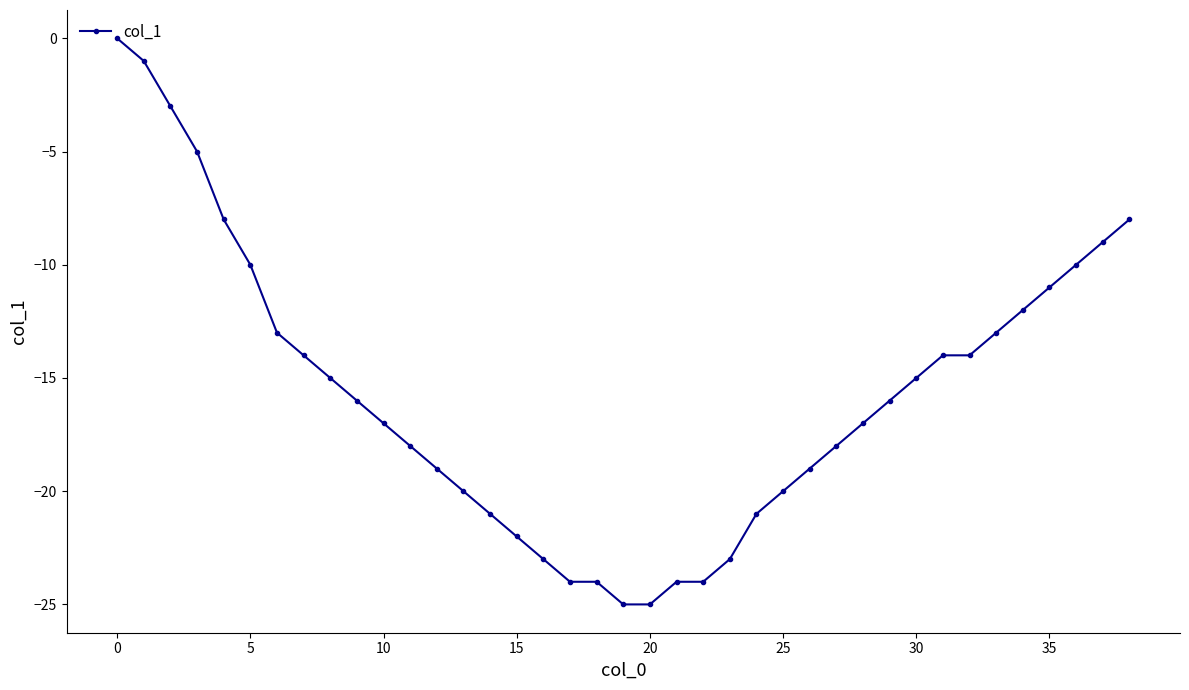

How many lines are shown in the chart?

1